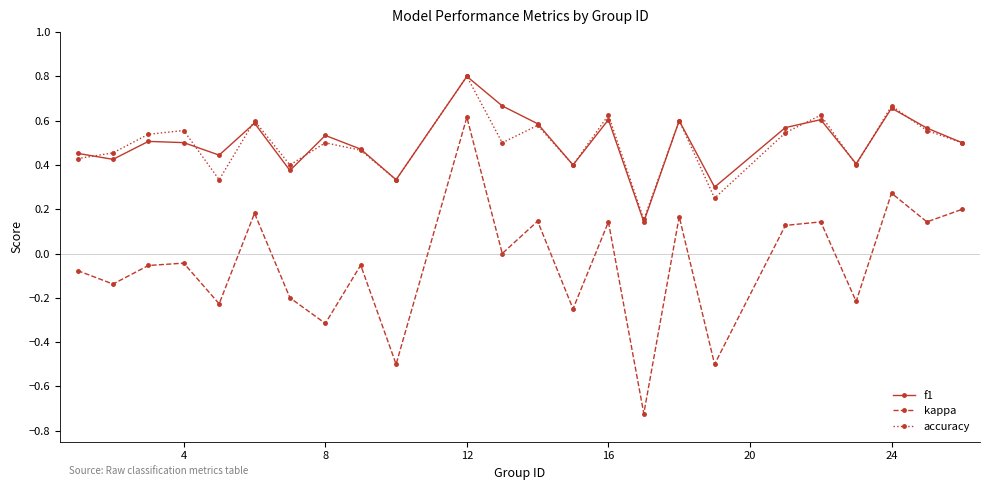

How many interior local valleys does the kappa series have?

10